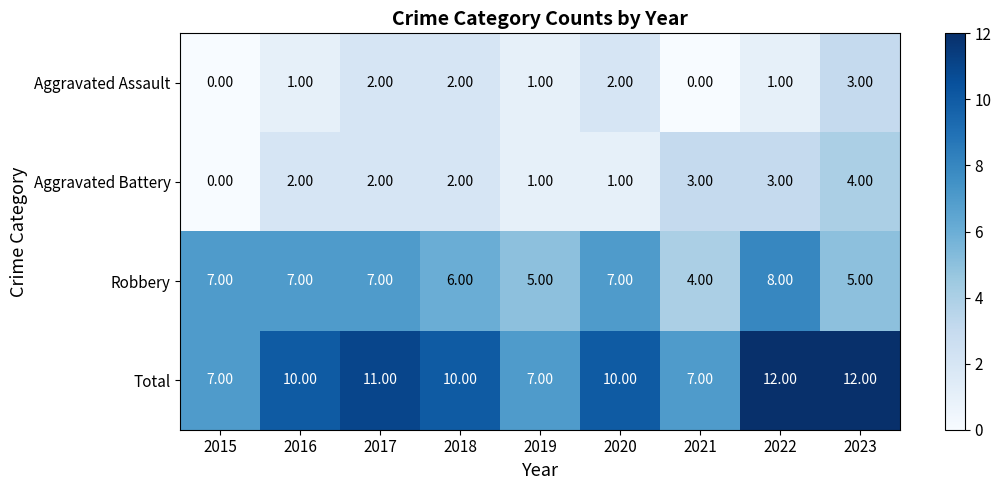

The value of Robbery at 2022 is 8. True or false?

True